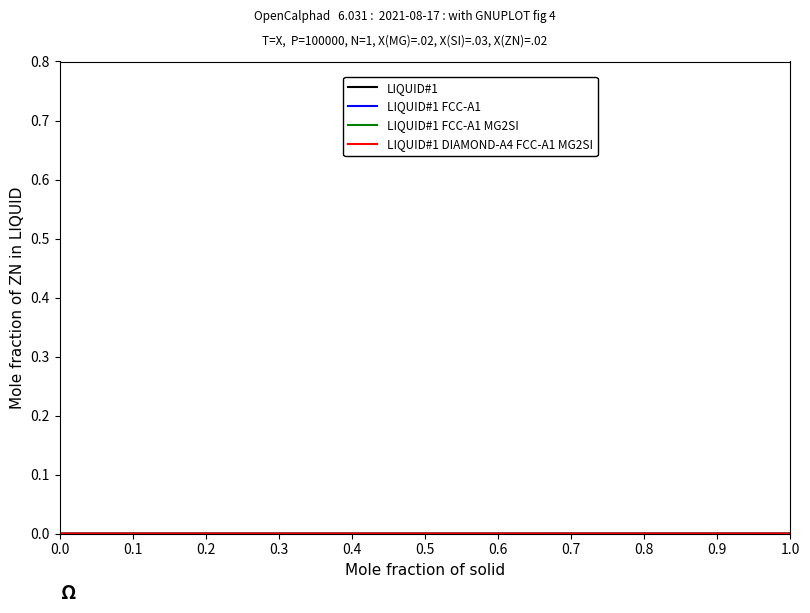

How many lines are shown in the chart?

4